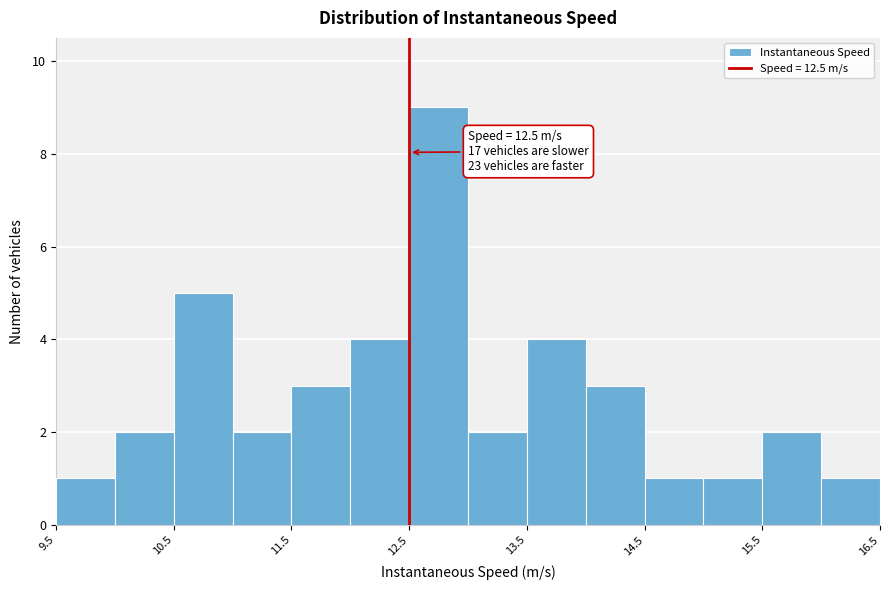

Which range on the x-axis has the tallest bar?

12.5 to 13.0